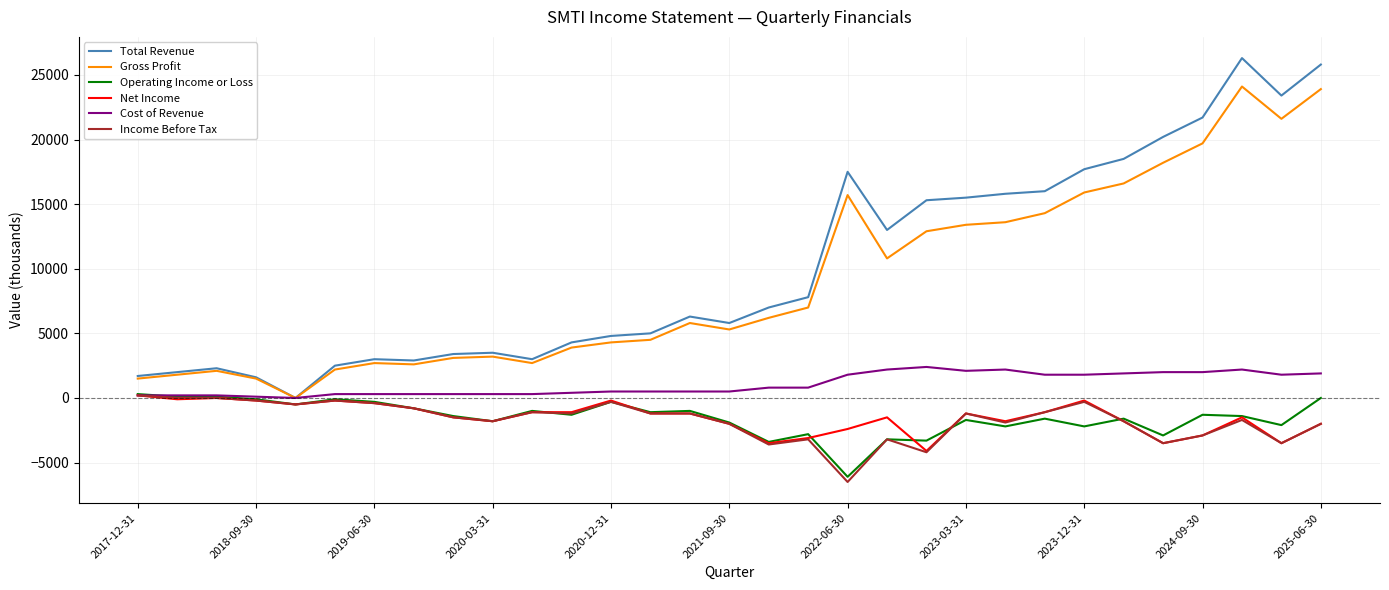

Does the chart display data point markers on the line(s)?

No